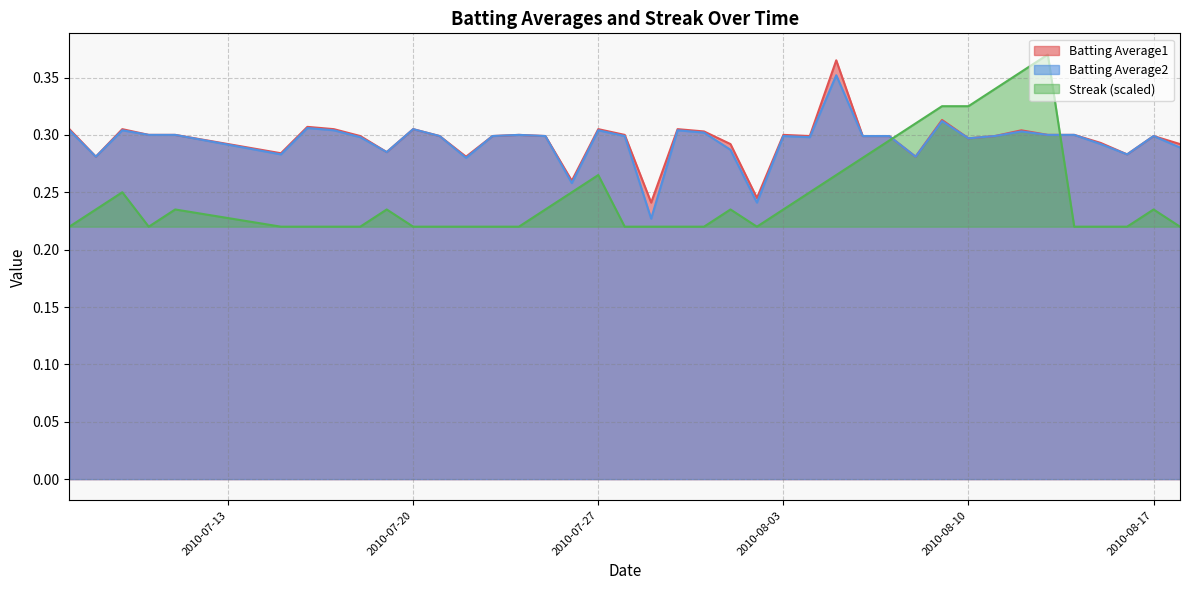

The value of Streak at 2010-07-17 is 0.1. True or false?

False